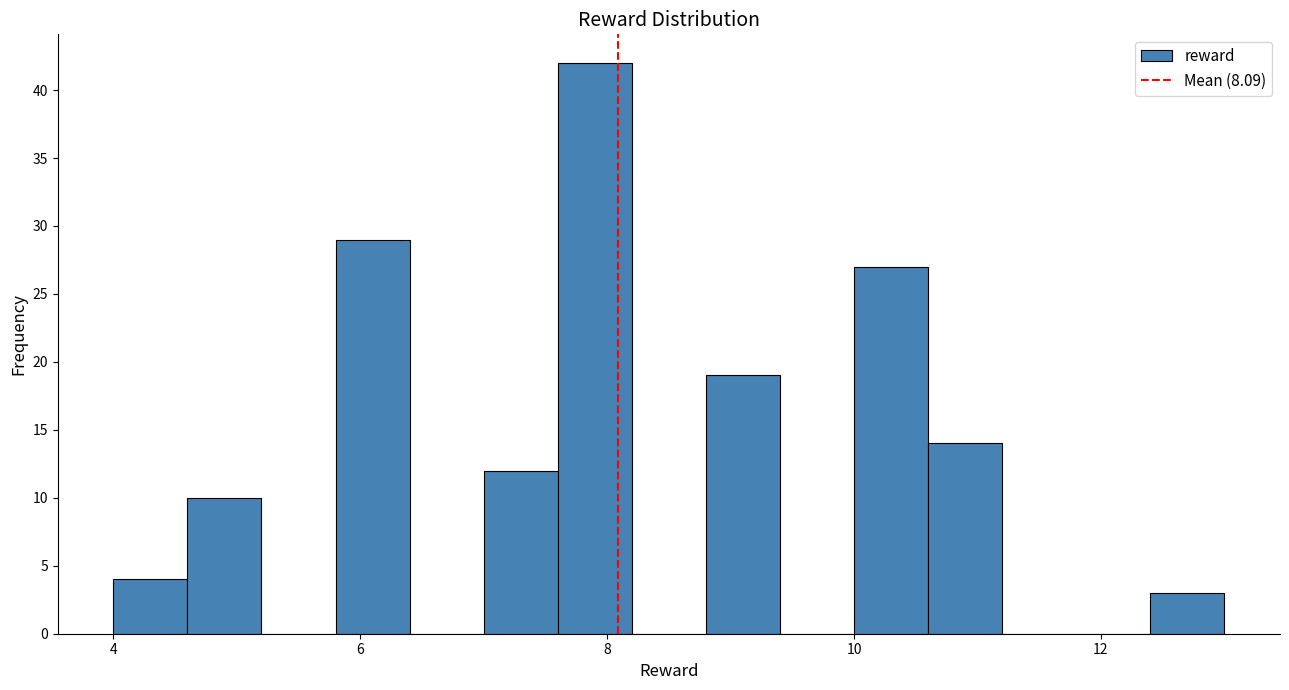

Read against the x-axis, roughly where is the centre of the tallest bar?

8.0